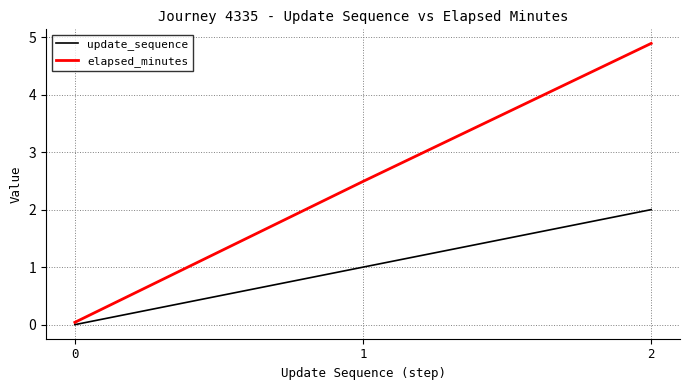

What is the highest value of the update_sequence series?

2.0